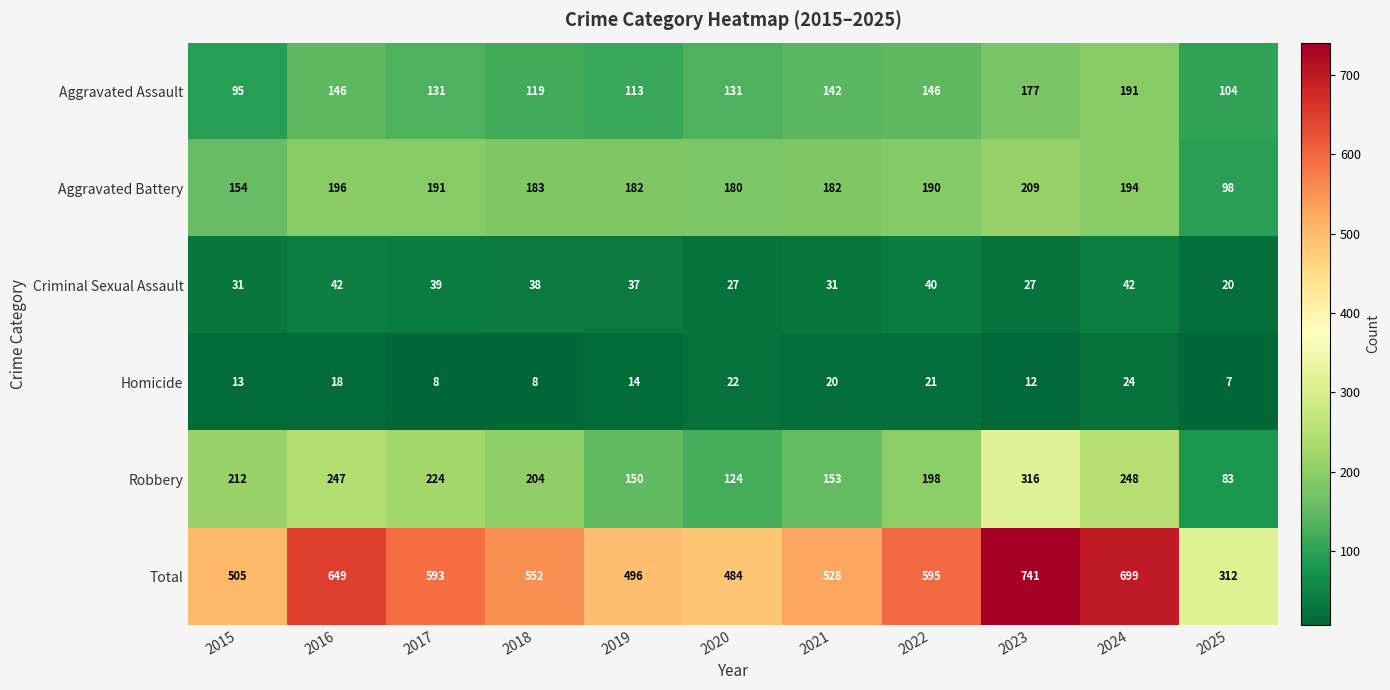

Read the Total value at 2017.

593